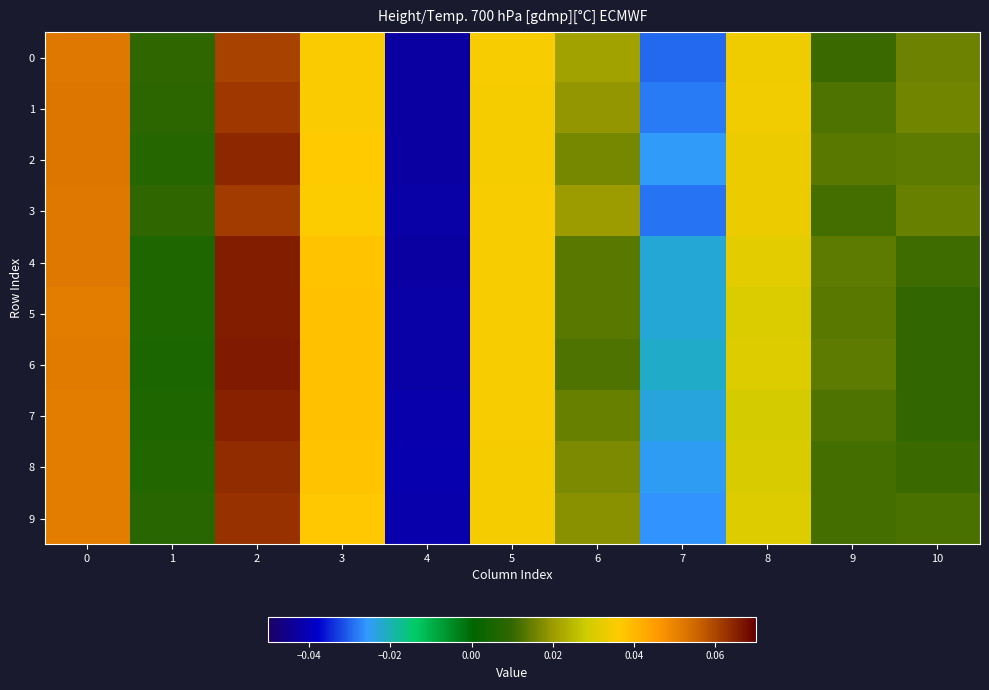

How many series are shown in this chart?

10